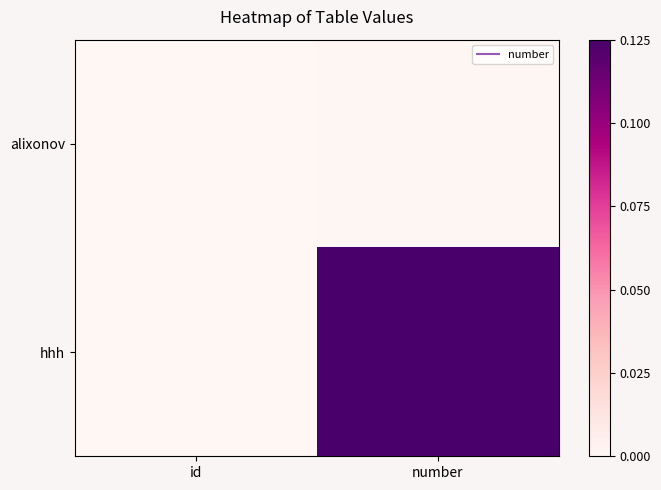

At which category is the sum across all series the highest?

number